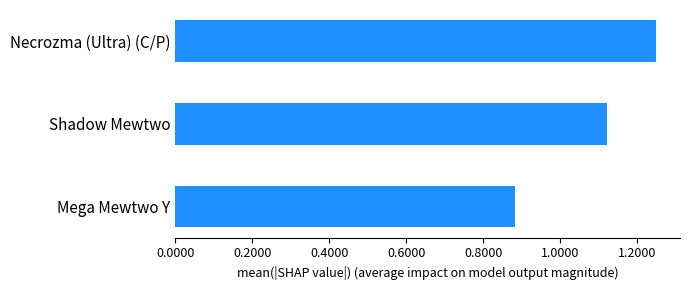

What is the sum of the values at Necrozma (Ultra) (C/P) and Shadow Mewtwo?

2.4